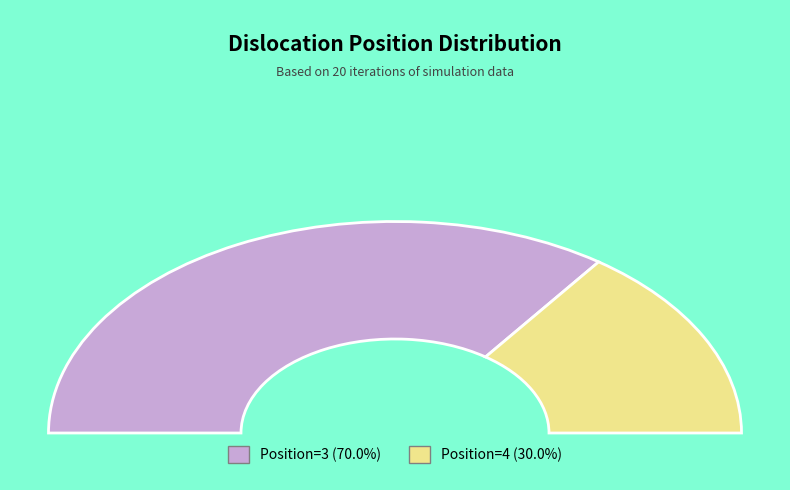

Between Dislocated(position)=3 and Dislocated(position)=4, which is larger?

Dislocated(position)=3